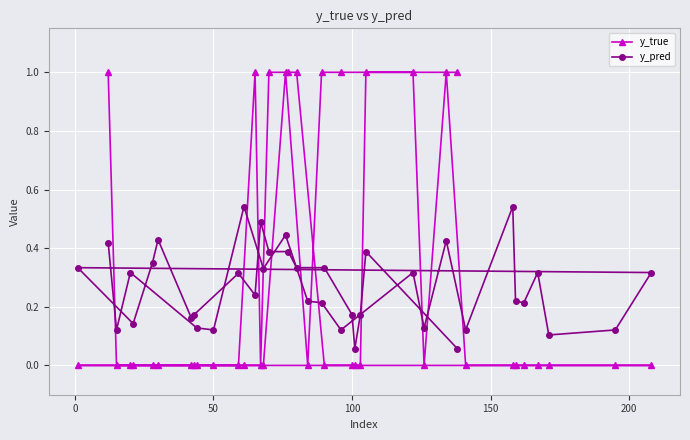

Count the number of categories in the chart.

40